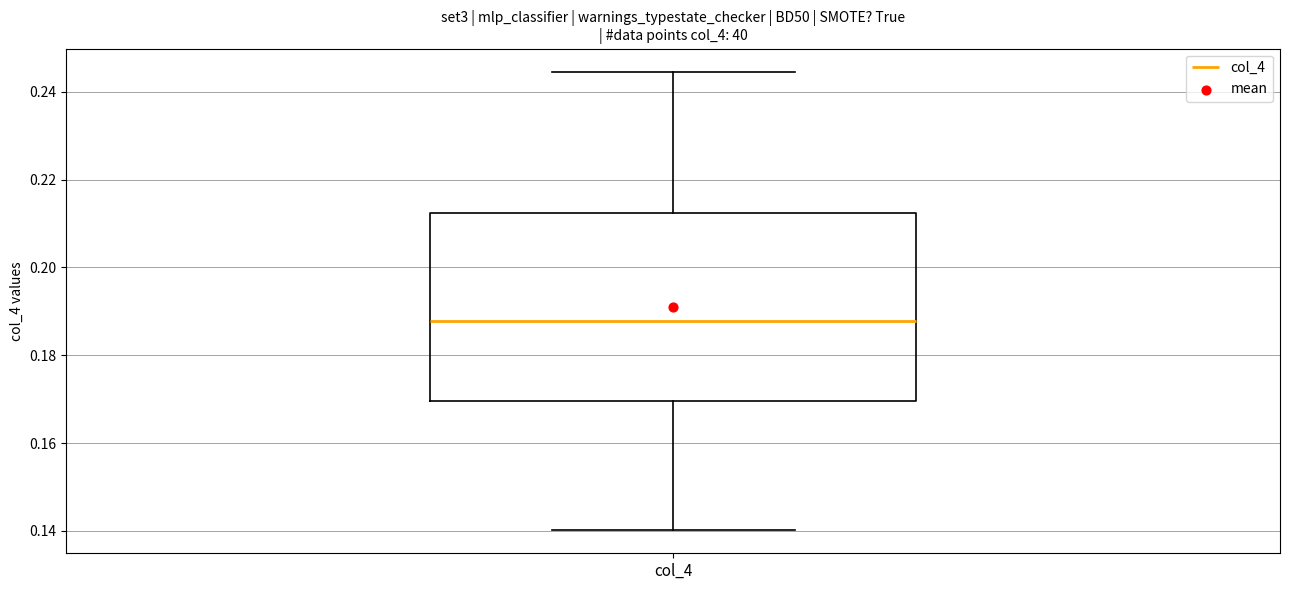

Read this box plot against the y-axis: the position of the median line, the range covered by the box, and the ends of both whiskers. The values are not printed on the chart, so give them approximately, as read against the axis.

median 0.188, box 0.170 to 0.212, whiskers 0.140 to 0.244